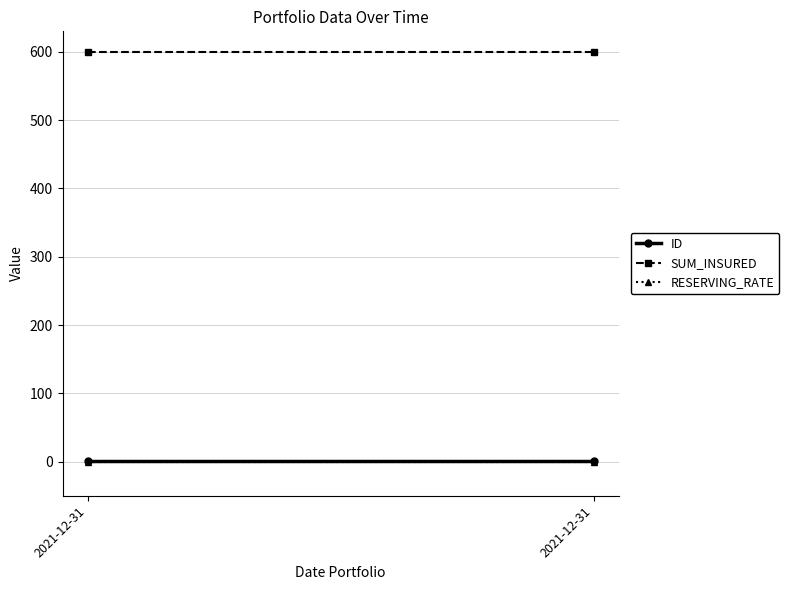

At which label does ID reach its minimum?

2021-12-31